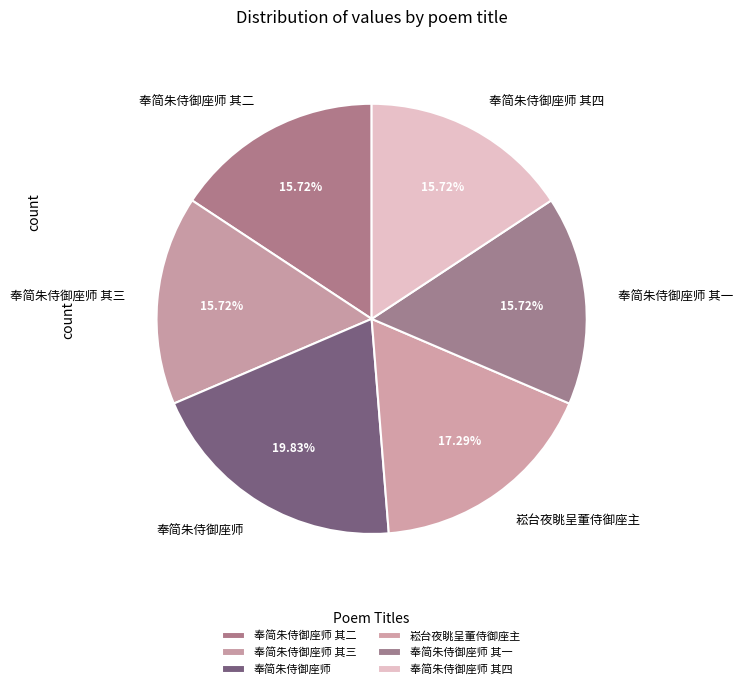

What percentage is the 崧台夜眺呈董侍御座主 slice, to the nearest percent?

17%